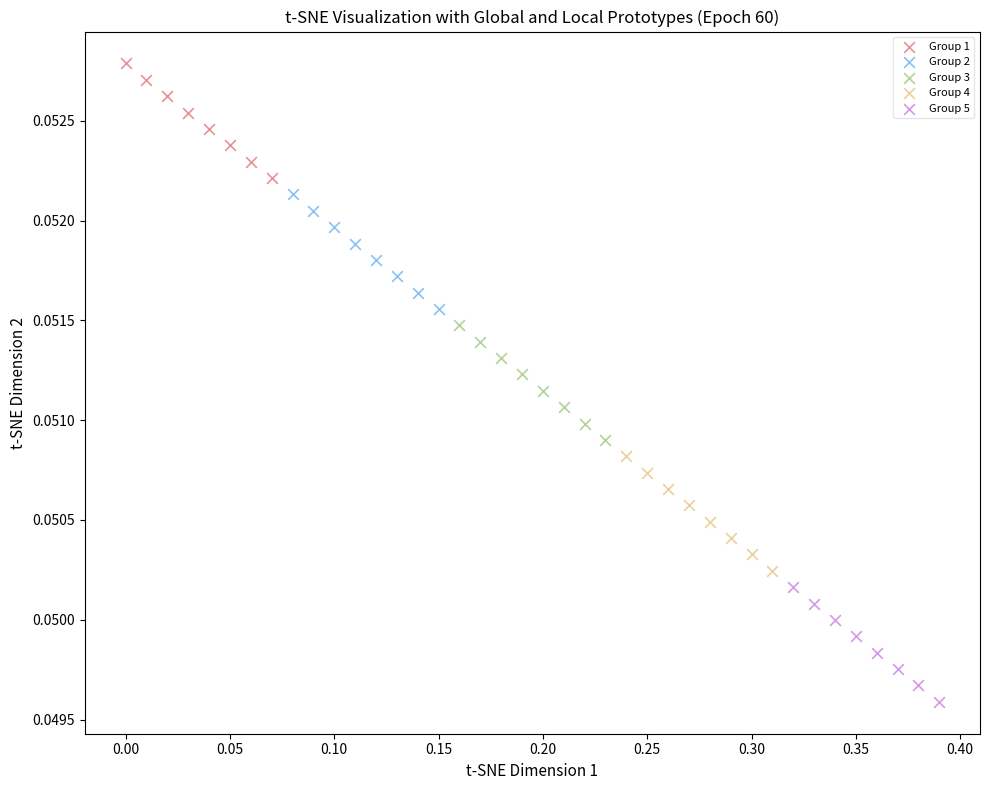

Which series reaches the maximum Y coordinate?

Group 1